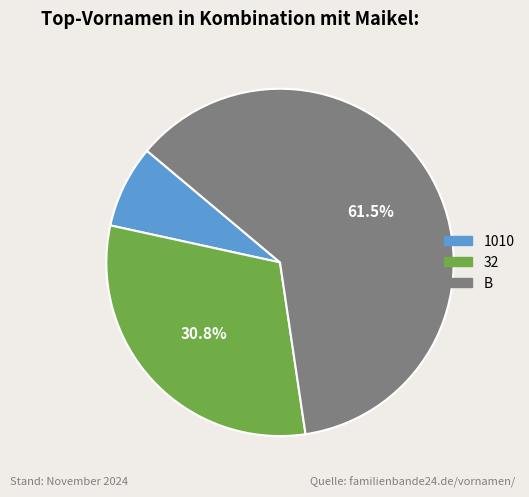

How many segments does this pie chart have?

3